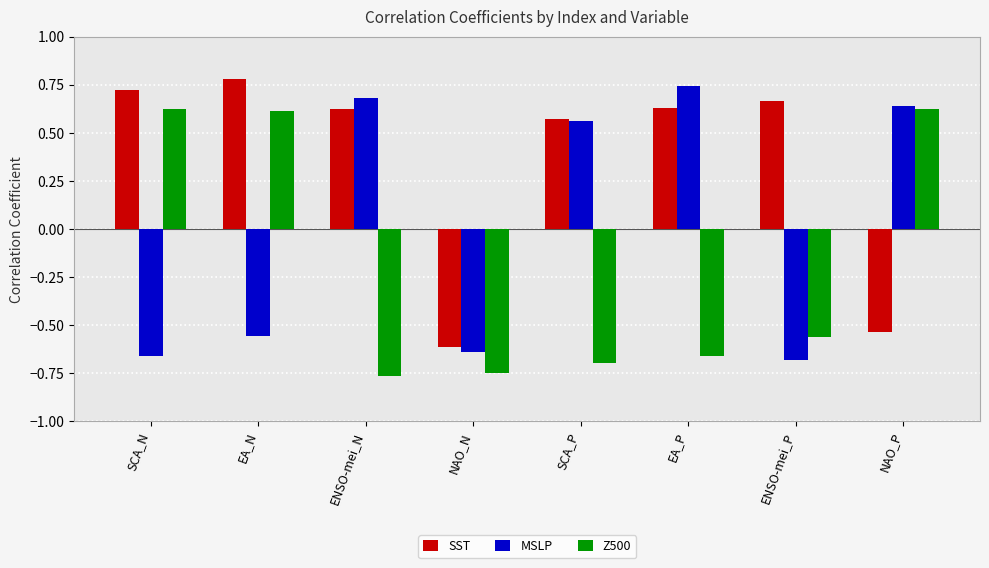

What is the difference between the maximum and second lowest values in the SST series?

1.3